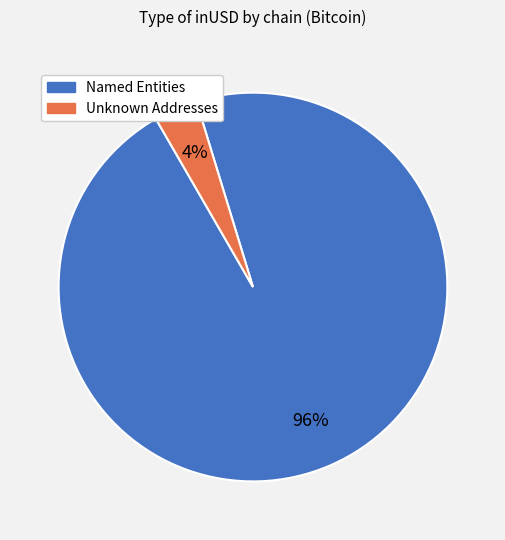

To the nearest percent, what is the average slice percentage?

50%